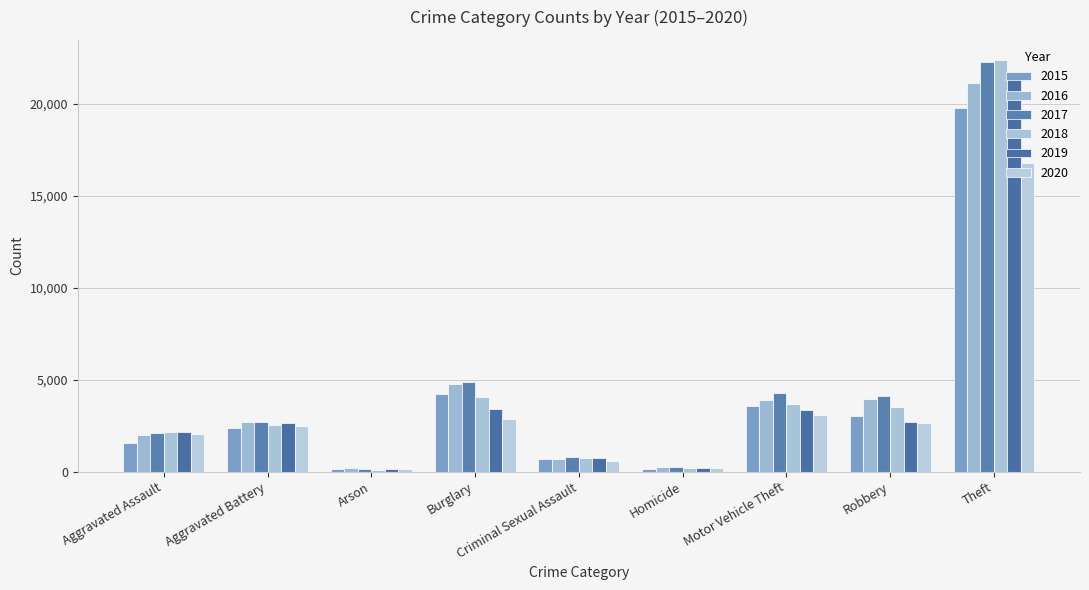

What is the value of the 2019 bar at the 4th from the left?

3380